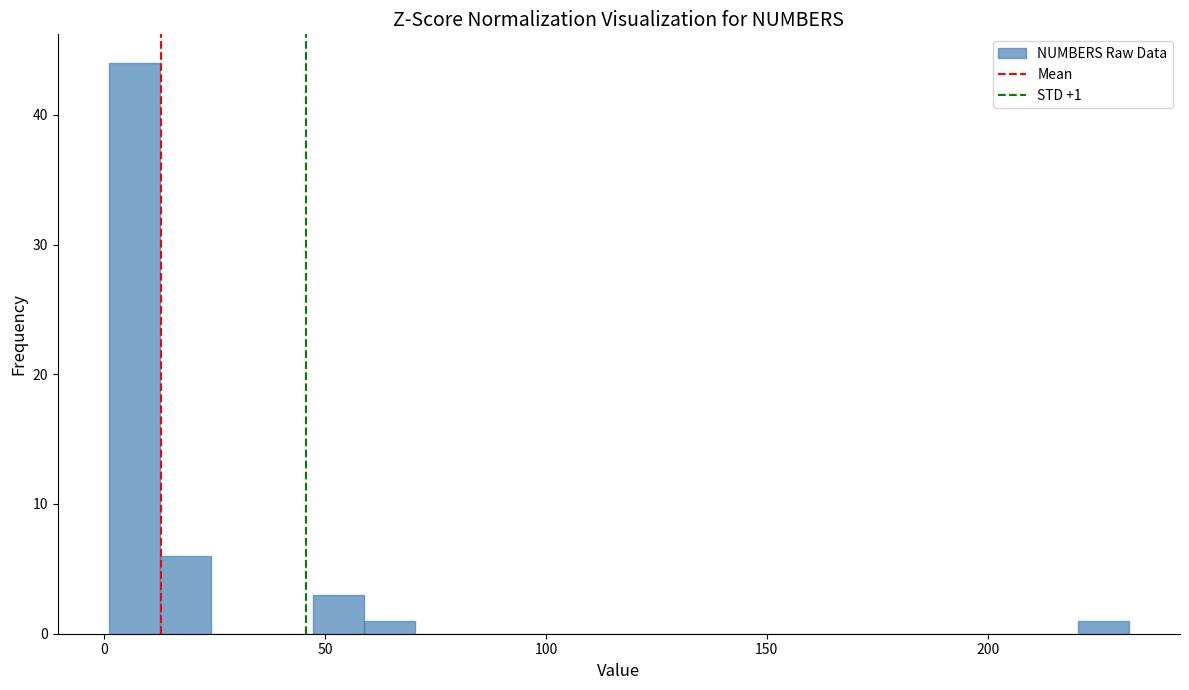

Read against the x-axis, roughly where is the centre of the tallest bar?

5